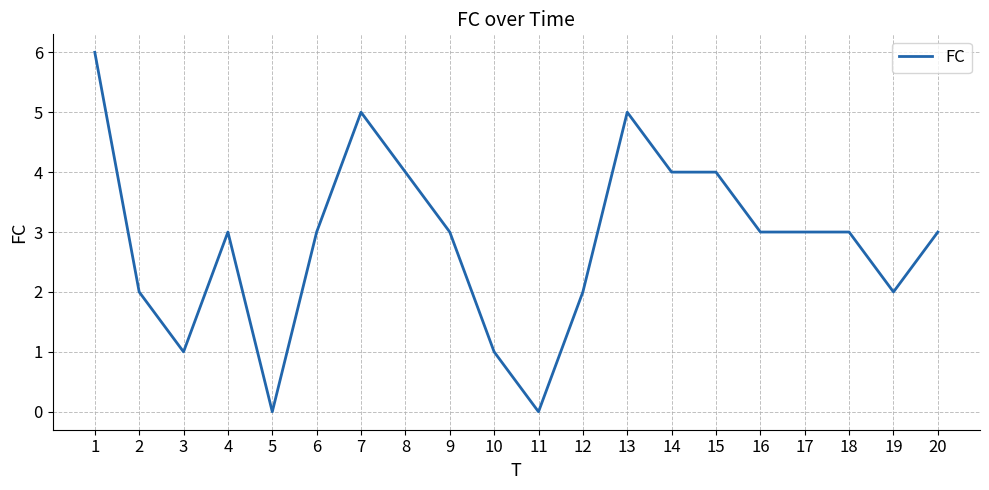

What is the difference between the maximum and minimum values?

6